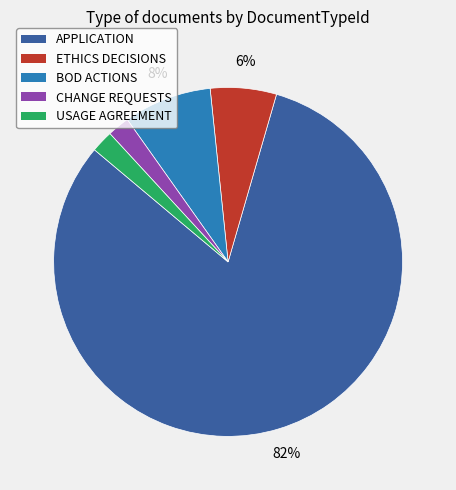

Which category accounts for the majority?

APPLICATION